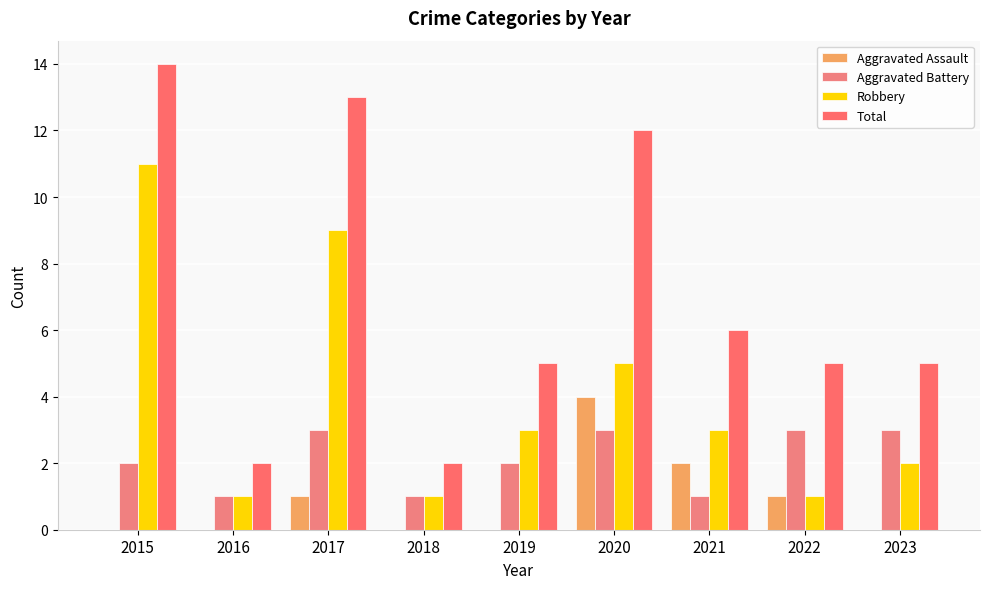

What is the sum of all Total values?

64